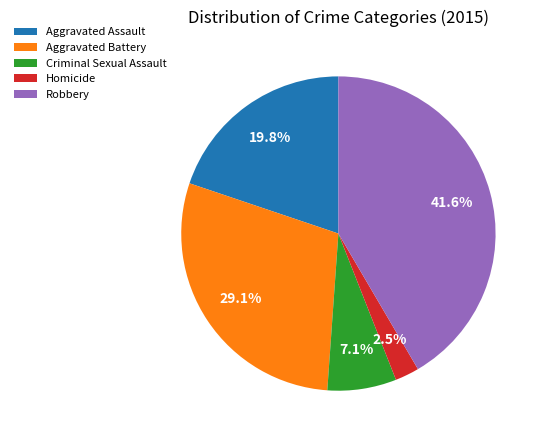

To the nearest percent, what is the difference between the Aggravated Assault and Robbery slice percentages?

22%